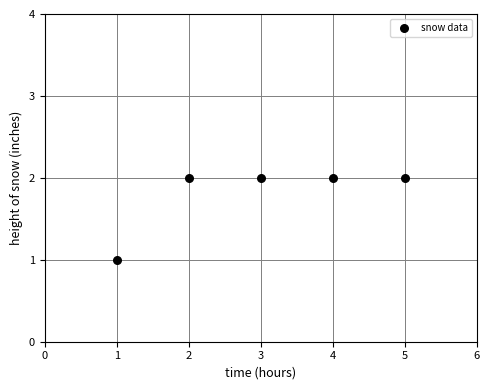

What is the average X value?

3